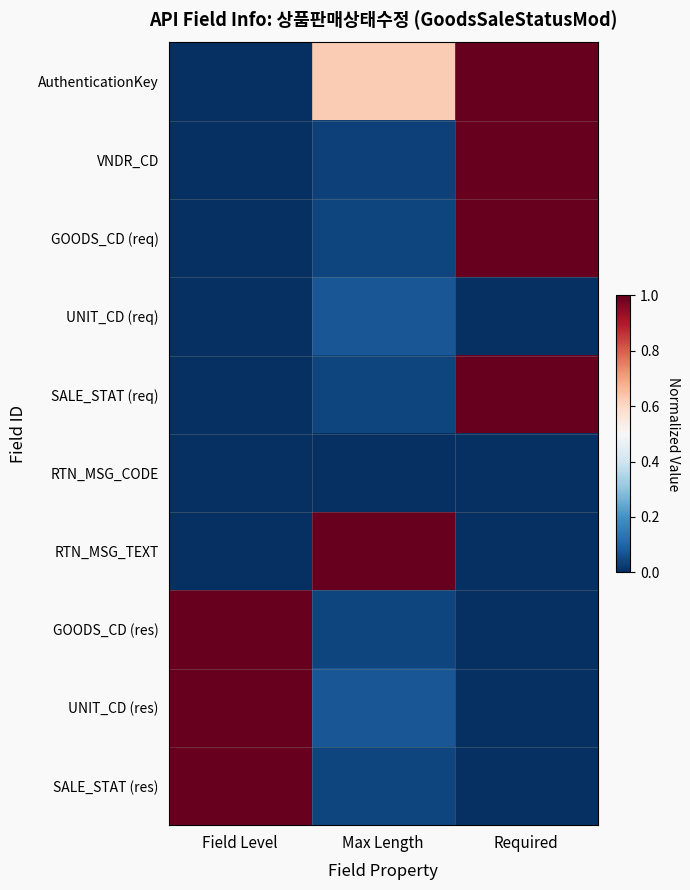

How many categories are shown in the chart?

3